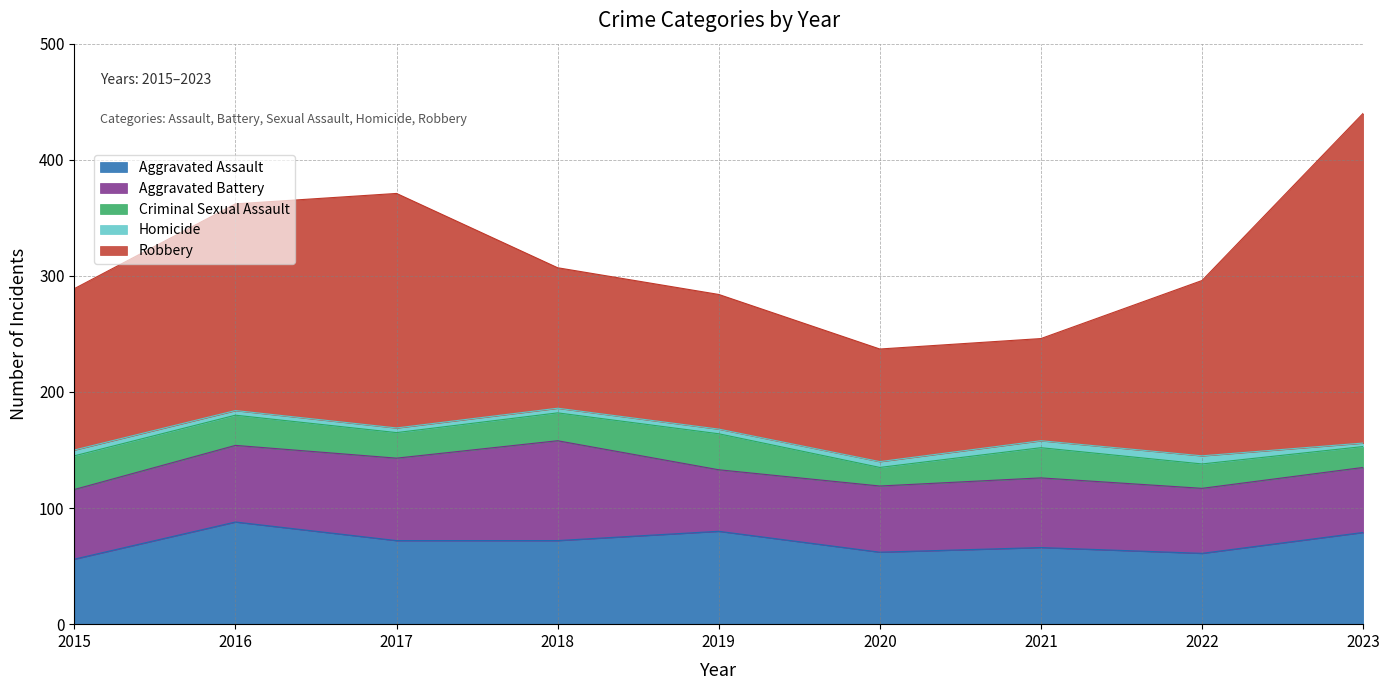

What is the difference between the Aggravated Battery values at 2022 and 2019?

3